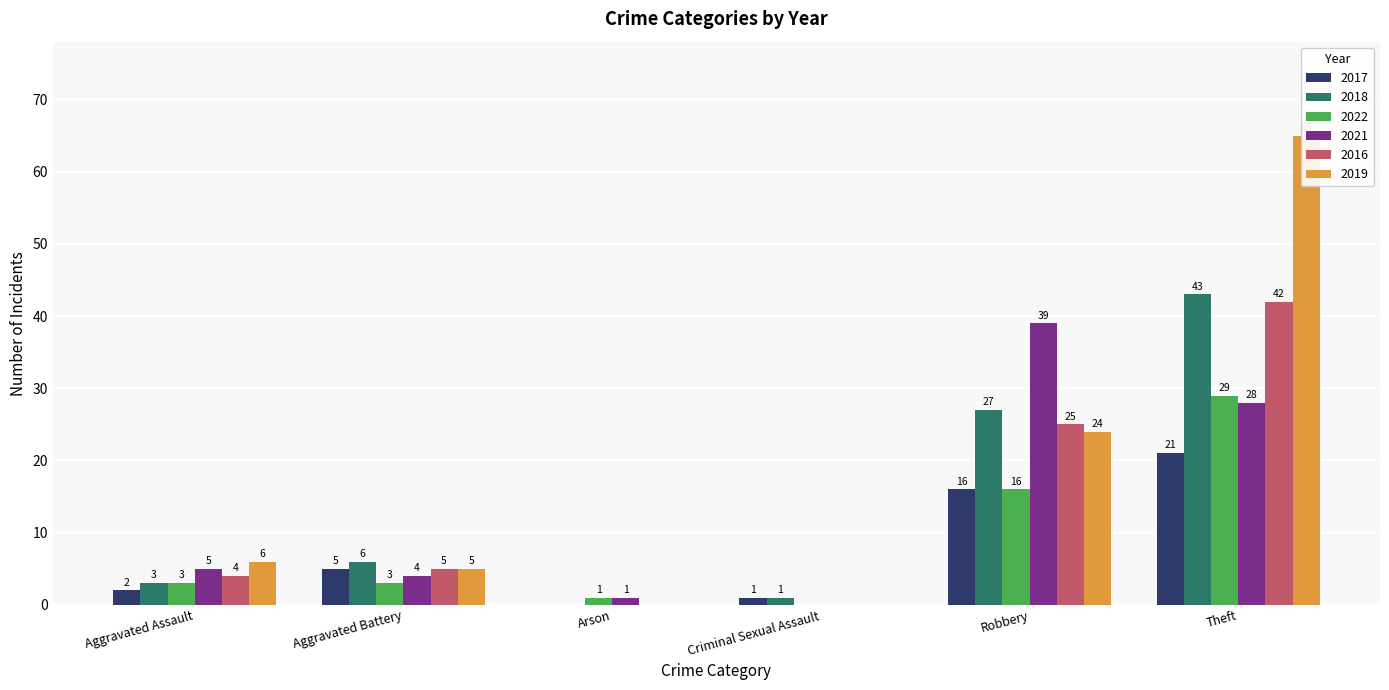

What is the sum of the 2018 values at Aggravated Assault and Robbery?

30